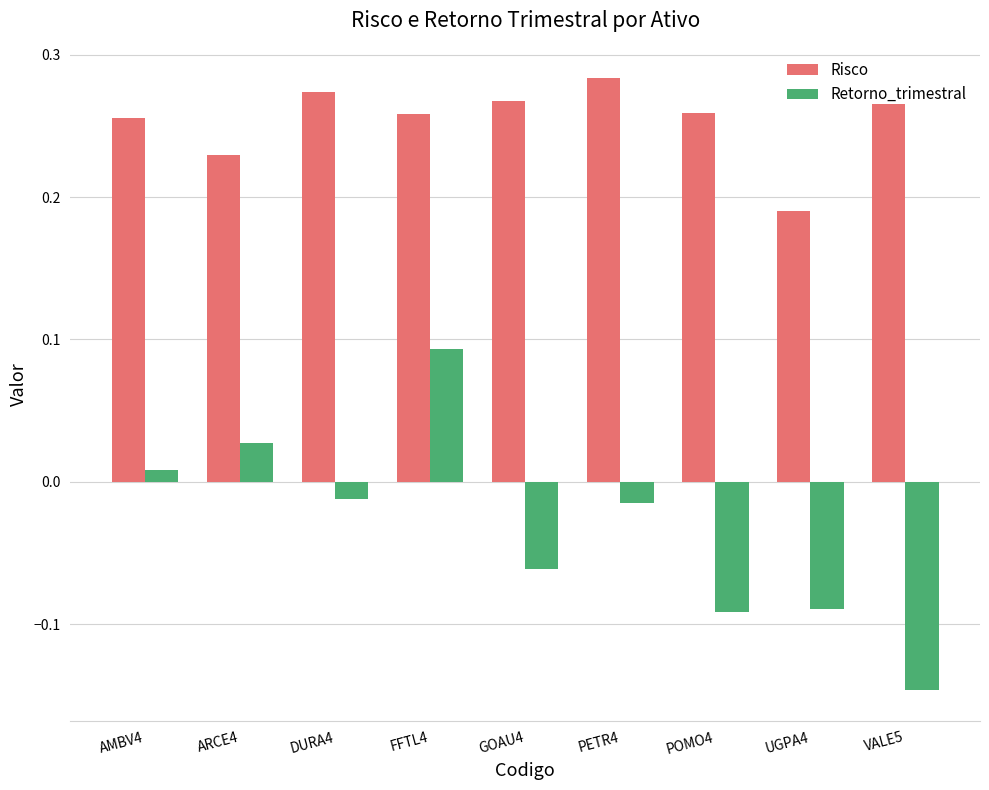

Which series has the largest total across all categories?

Risco